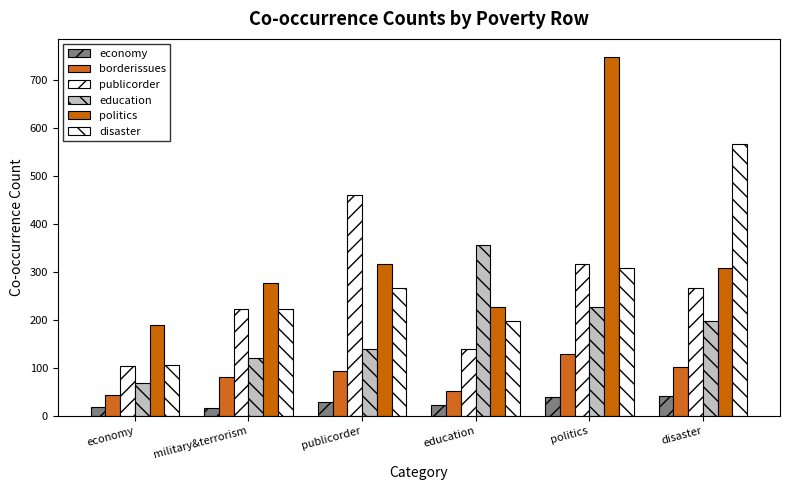

How many groups of bars are there?

6